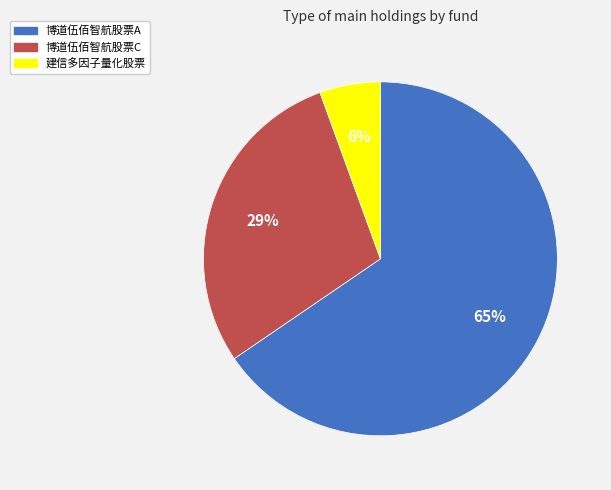

Is there any slice that represents more than half of the pie?

Yes